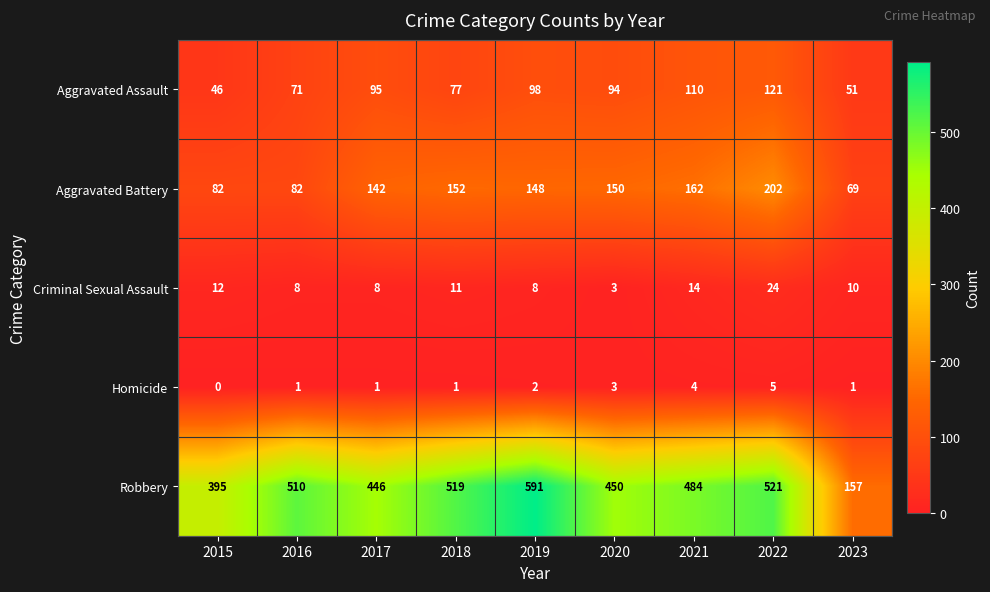

At which category is the sum across all series the highest?

2022